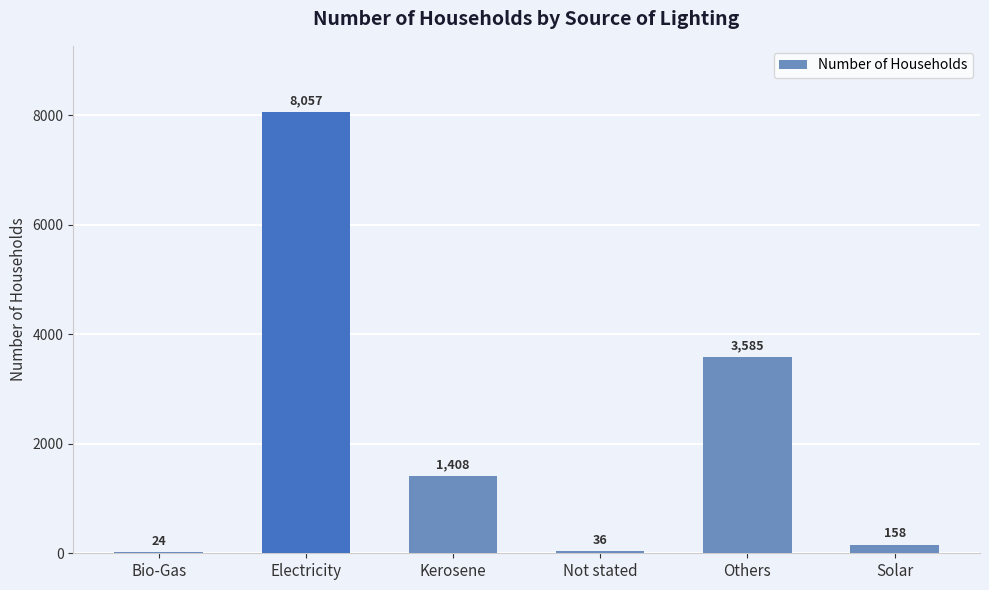

Reading left to right, transcribe all the data shown in this chart.

24	8057	1408	36	3585	158